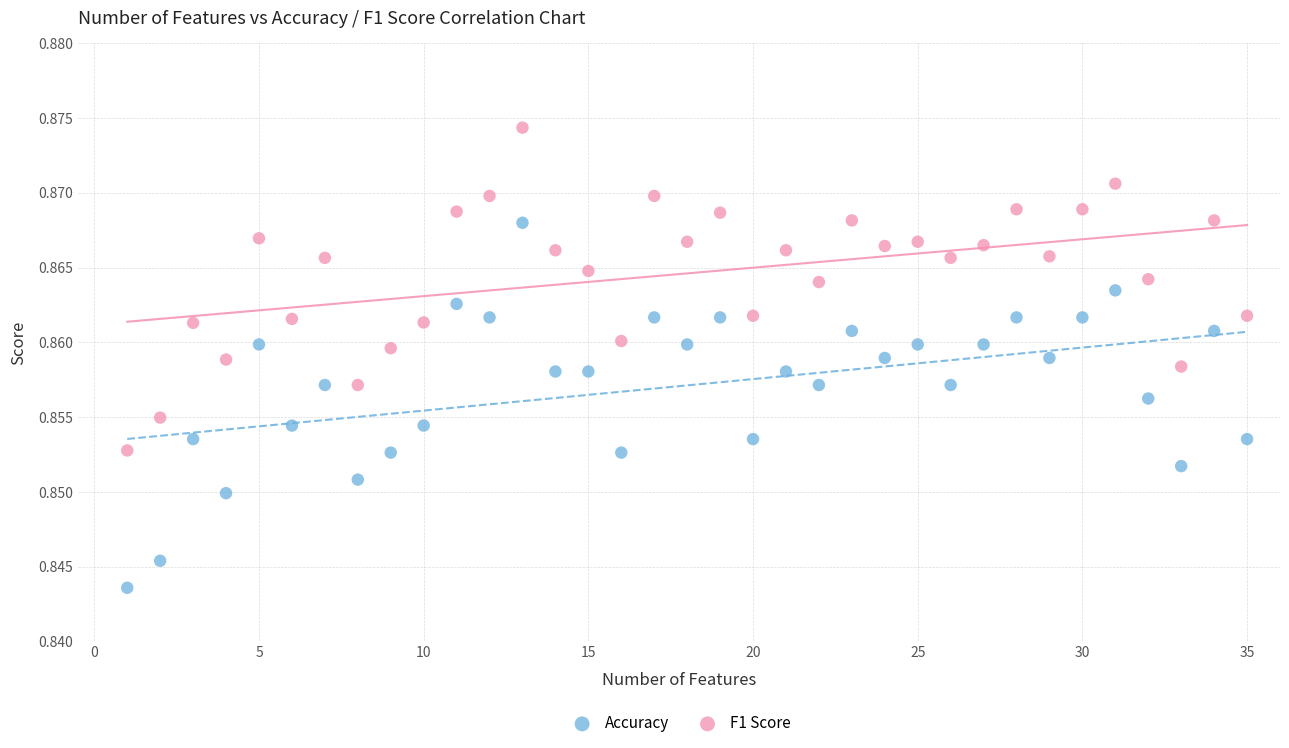

Across all data points, what is the range of X values (max minus min)?

34.0